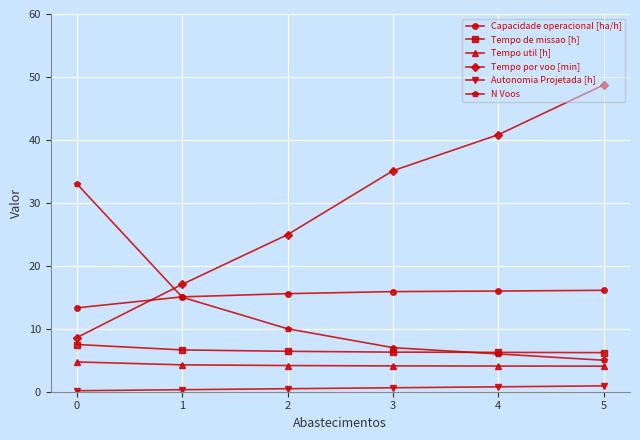

What is the highest value of the Tempo util [h] series?

4.7